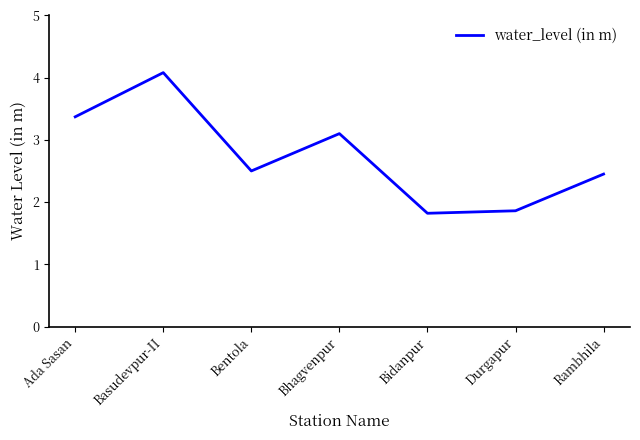

Rank the categories by value from lowest to highest.

Bidanpur, Durgapur, Rambhila, Bentola, Bhagvenpur, Ada Sasan, Basudevpur-II